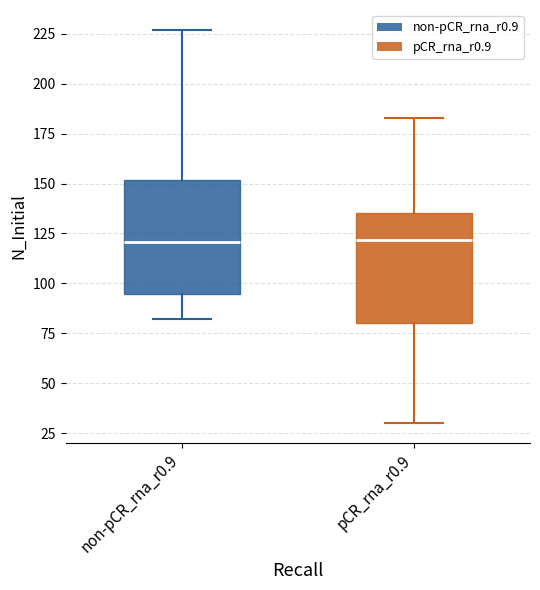

Where is the upper edge of the box for pCR_rna_r0.9 on the y-axis? The values are not printed on the chart, so give them approximately, as read against the axis.

135